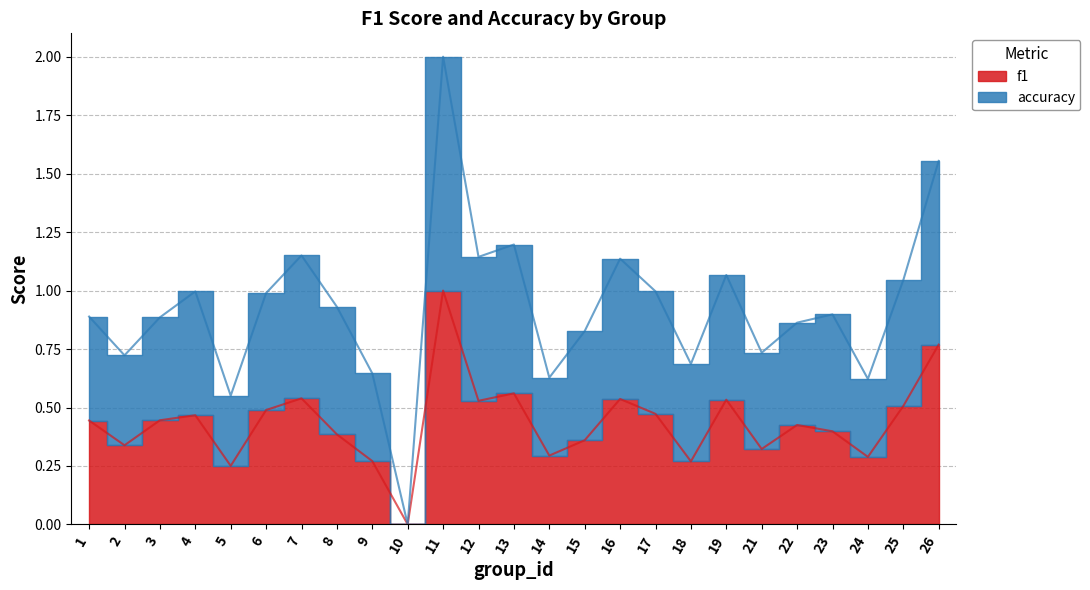

Reading left to right, what are all the values shown in this chart?

f1: 0.4	0.3	0.4	0.5	0.3	0.5	0.5	0.4	0.3	0.0	1.0	0.5	0.6	0.3	0.4	0.5	0.5	0.3	0.5	0.3	0.4	0.4	0.3	0.5	0.8
accuracy: 0.9	0.7	0.9	1.0	0.6	1.0	1.2	0.9	0.6	0.0	2.0	1.1	1.2	0.6	0.8	1.1	1.0	0.7	1.1	0.7	0.9	0.9	0.6	1.0	1.6